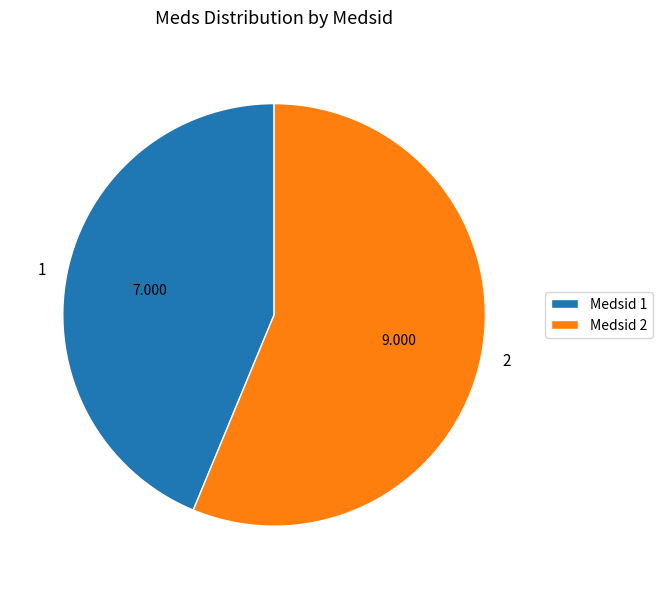

Is there a majority slice in this chart?

Yes